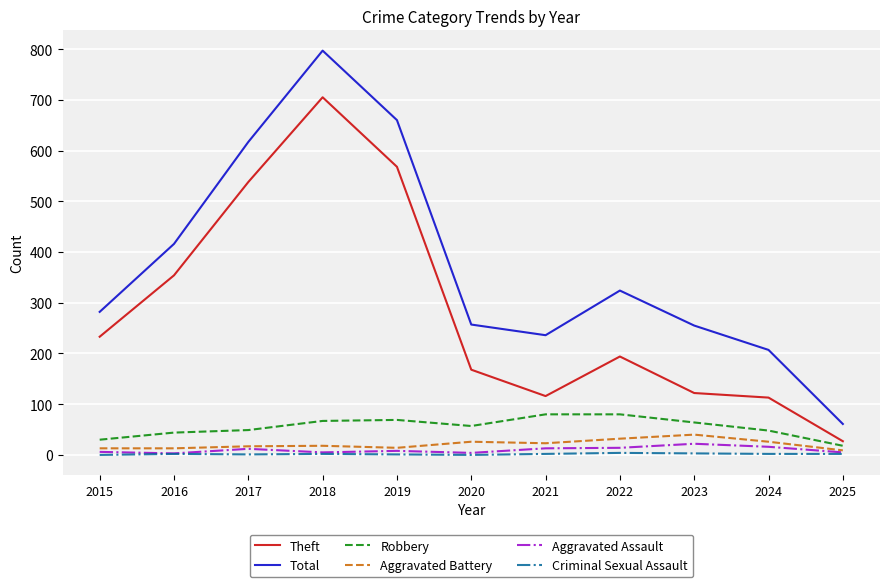

How many distinct data groups are displayed?

6